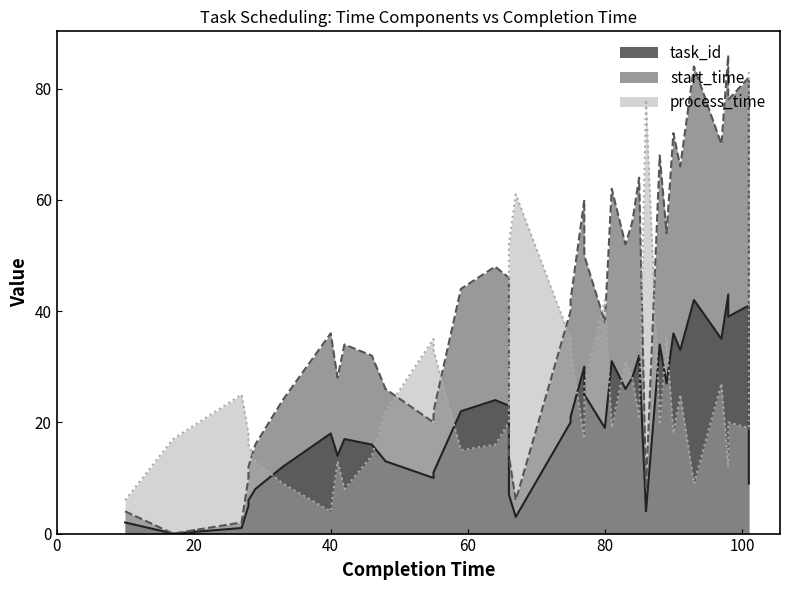

What is the total value across all series at 64?

88